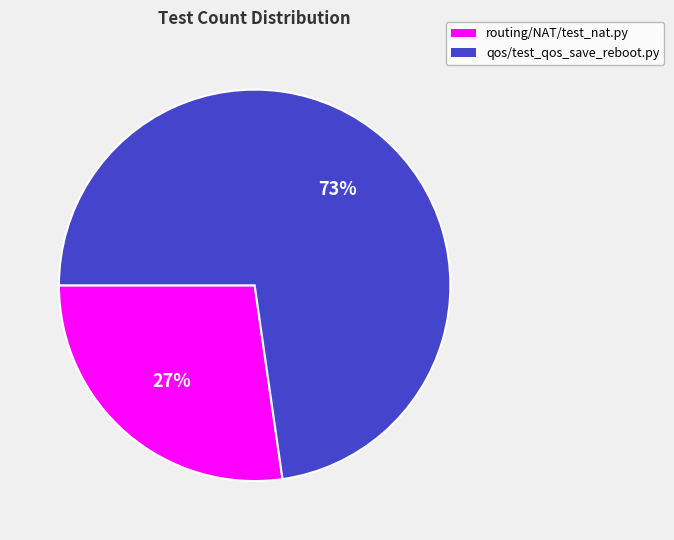

Count the number of slices in the pie.

2